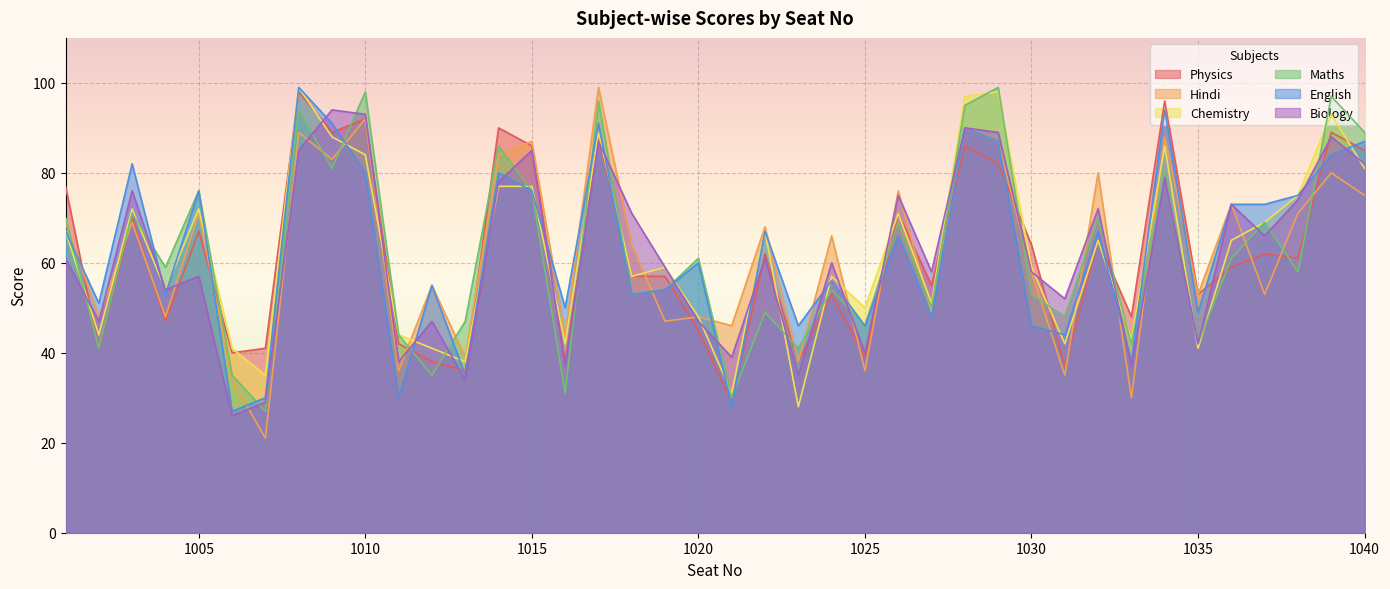

The English series shows 90 at 1028. True or false?

True